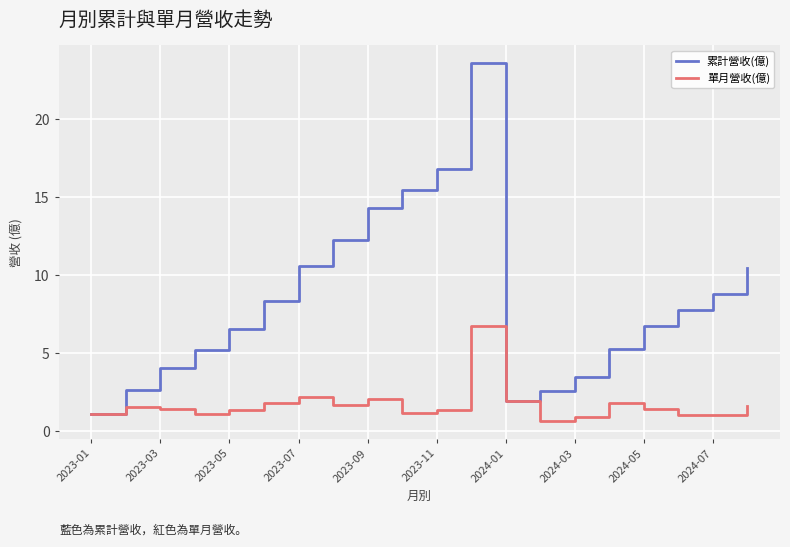

Which series has the widest spread of values?

累計營收(億)